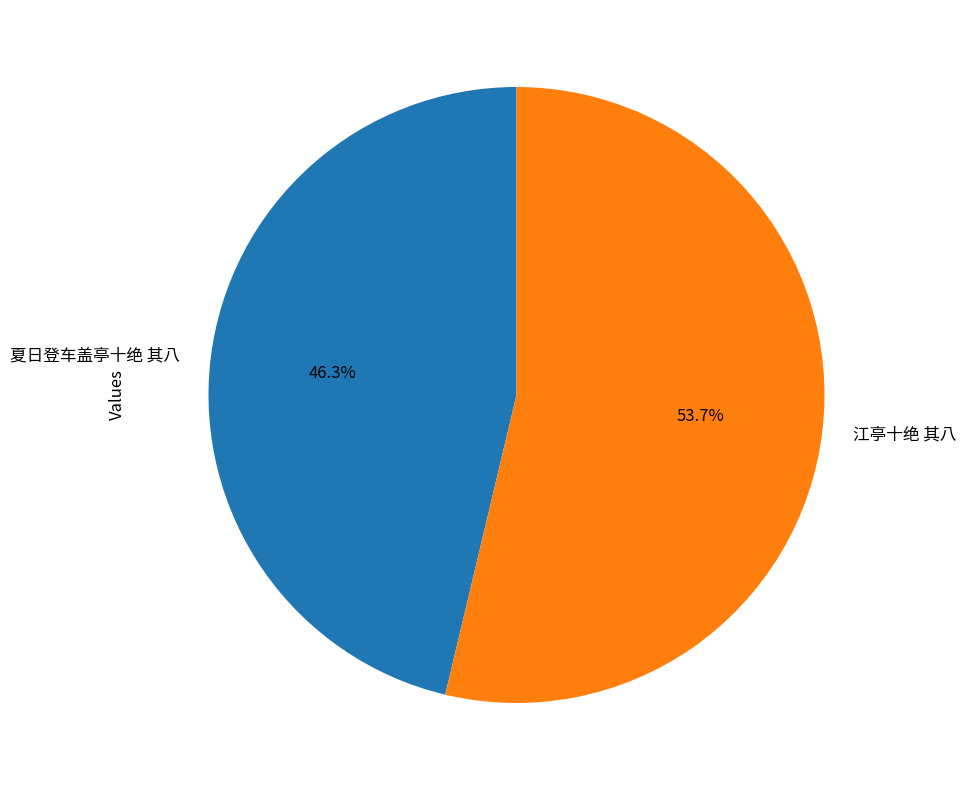

Rank the categories by value from lowest to highest.

夏日登车盖亭十绝 其八, 江亭十绝 其八